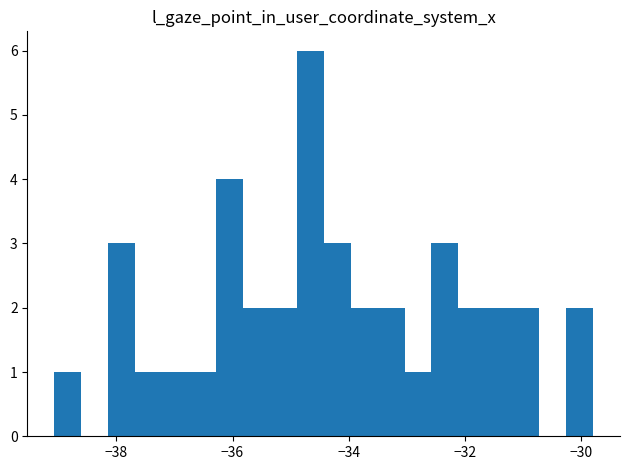

Around what value on the x-axis is the tallest bar? Give the approximate position of its centre, as read against the axis.

-34.6